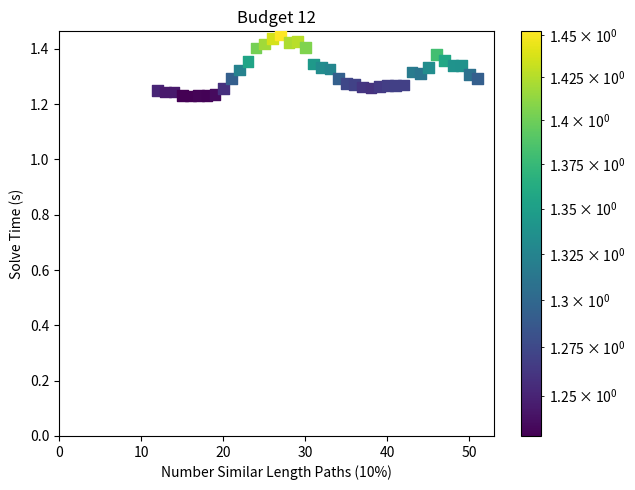

What is the range of X values (max minus min)?

39.0